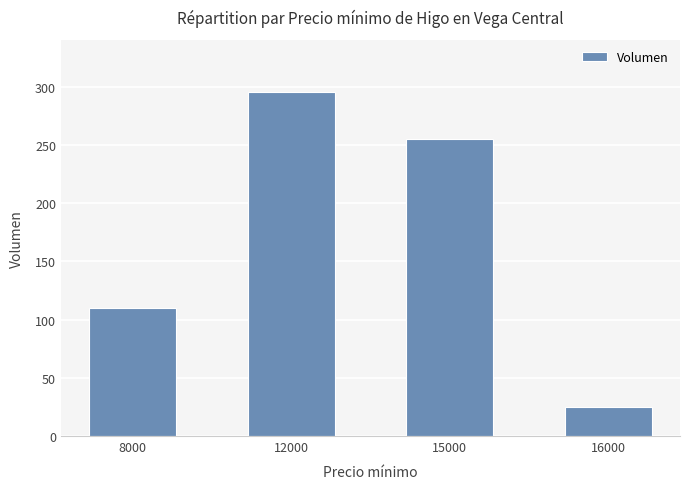

Approximately how many times larger is the value at 8000 compared to 16000?

4.4